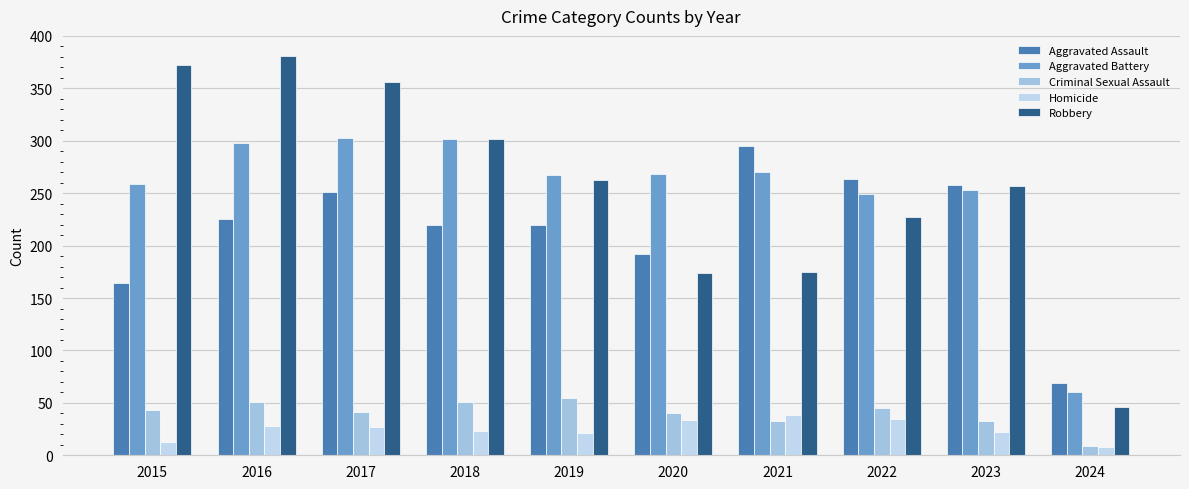

Reading left to right, extract all data points from this chart.

Aggravated Assault: 164	225	251	220	220	192	295	264	258	69
Aggravated Battery: 259	298	303	302	267	268	270	249	253	60
Criminal Sexual Assault: 43	51	41	51	55	40	33	45	33	9
Homicide: 13	28	27	23	21	34	38	35	22	8
Robbery: 372	381	356	302	263	174	175	227	257	46